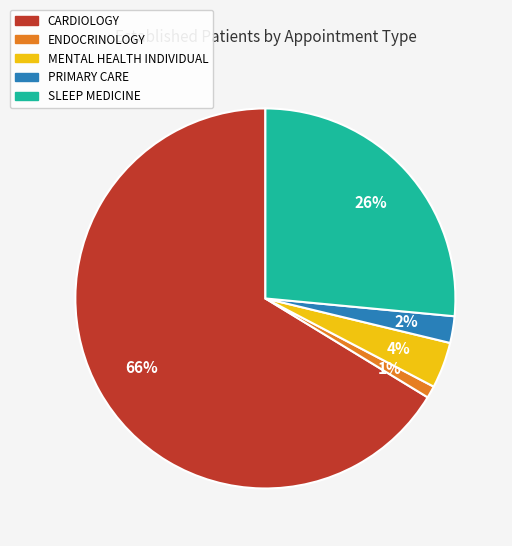

Combined, do ENDOCRINOLOGY and CARDIOLOGY account for over 50%?

Yes